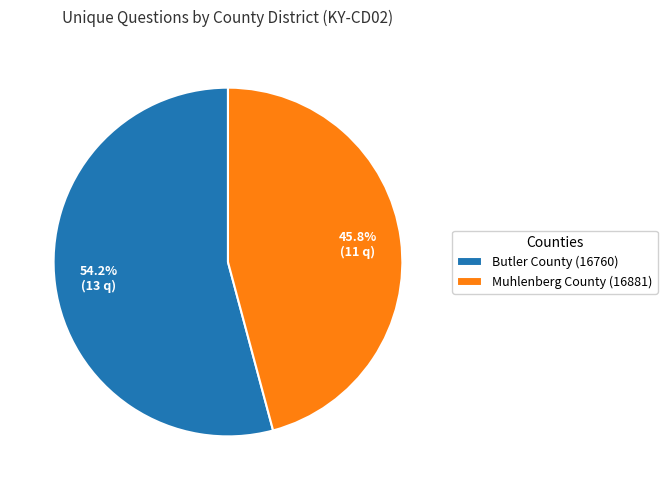

What is the majority slice?

Butler County (16760)